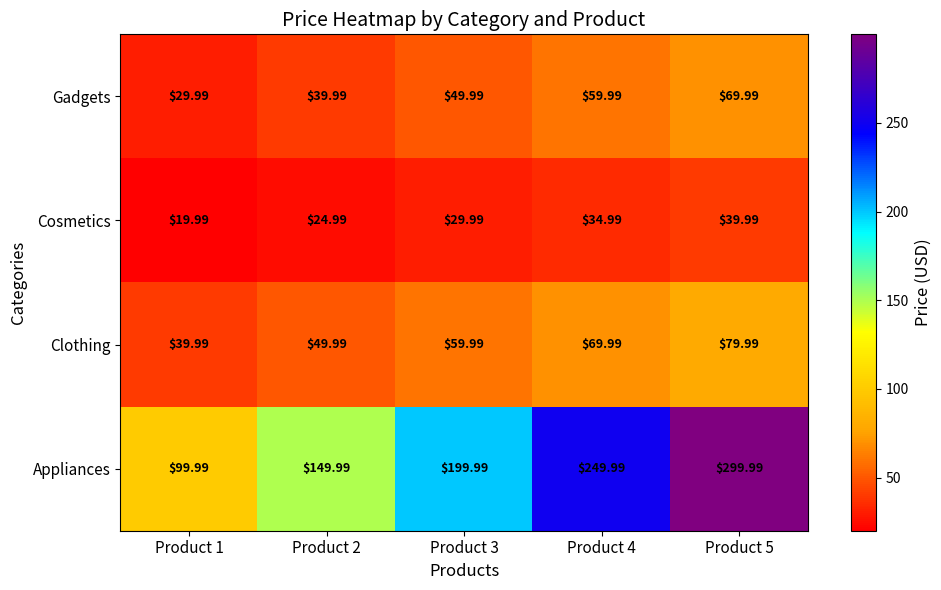

At Product 5, list the series in order from largest to smallest.

Appliances, Clothing, Gadgets, Cosmetics